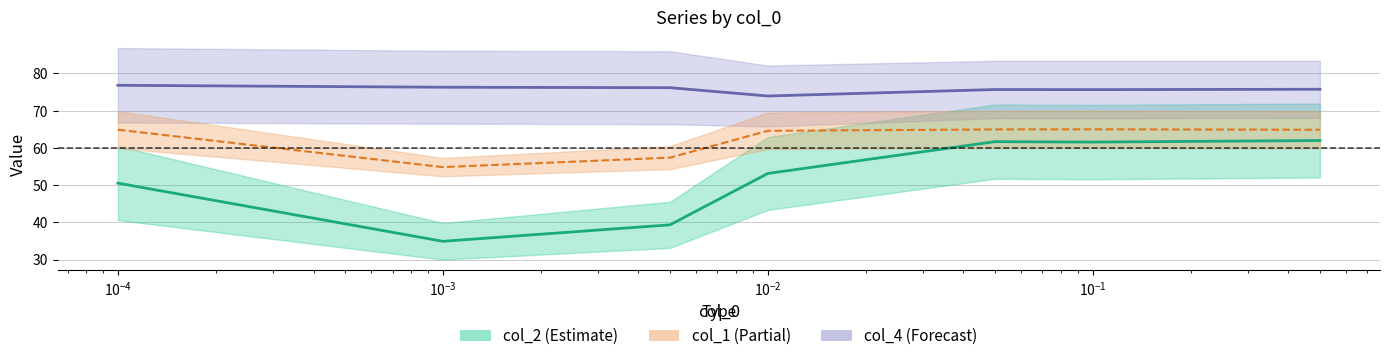

List the series in order of their overall mean, lowest first.

col_2 (center), col_1 (line), col_4 (center)